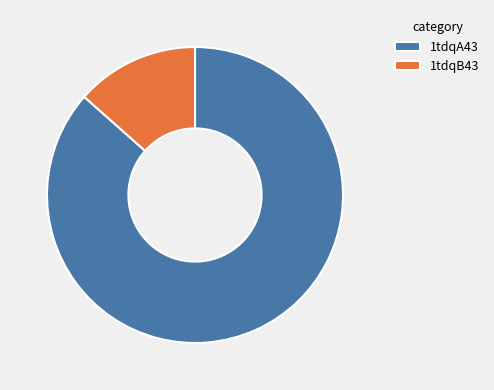

Is there a majority slice in this chart?

Yes